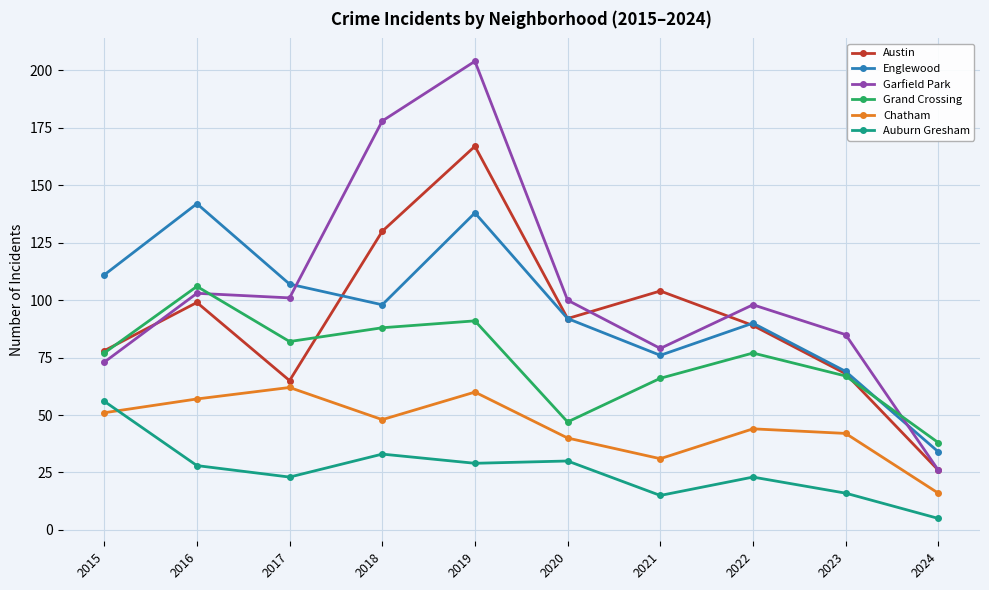

How many distinct data groups are displayed?

6